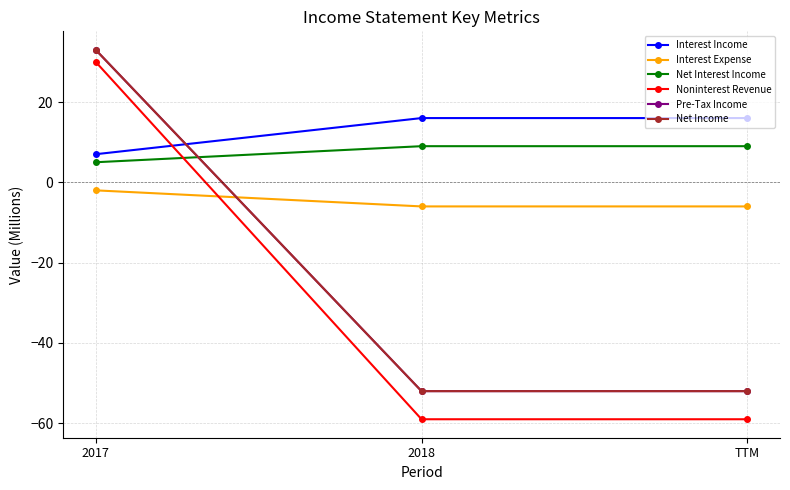

The Net Interest Income series shows 12 at TTM. True or false?

False